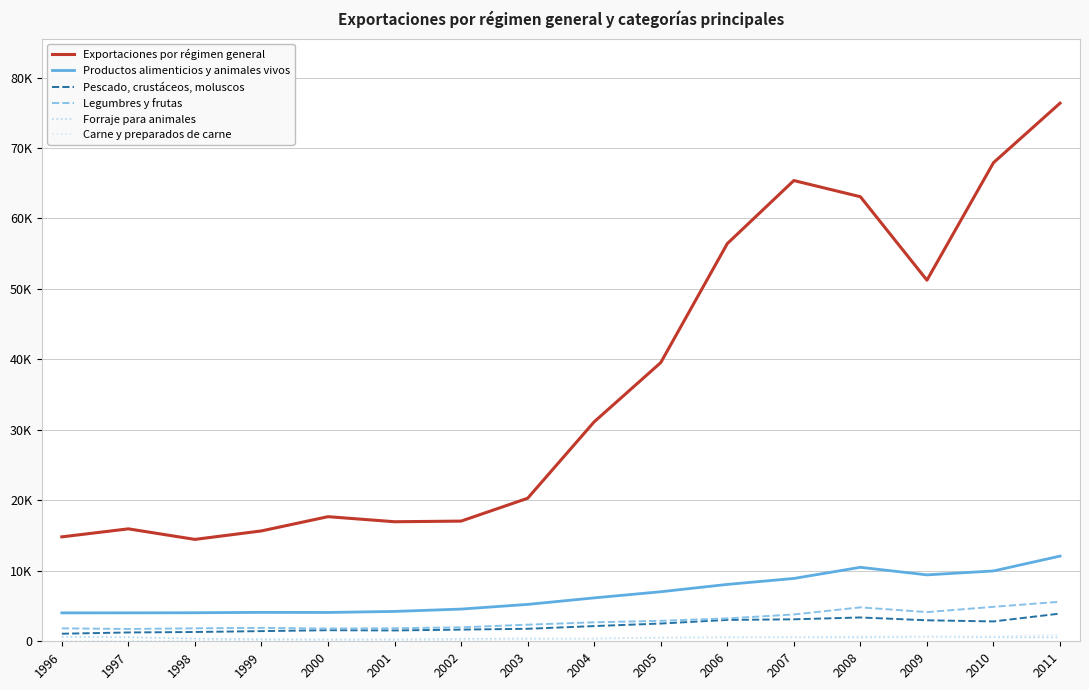

How many data points in Pescado, crustáceos, moluscos are above 2158?

7